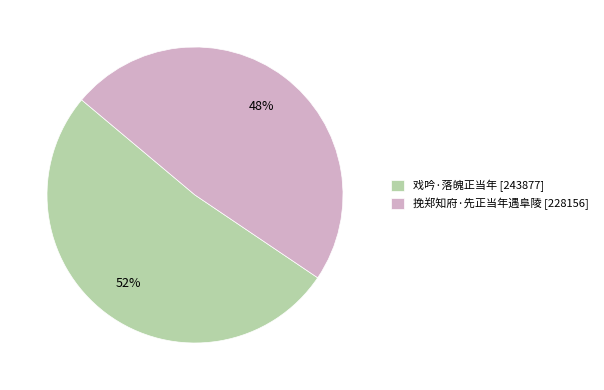

To the nearest percent, what is the average slice percentage?

50%